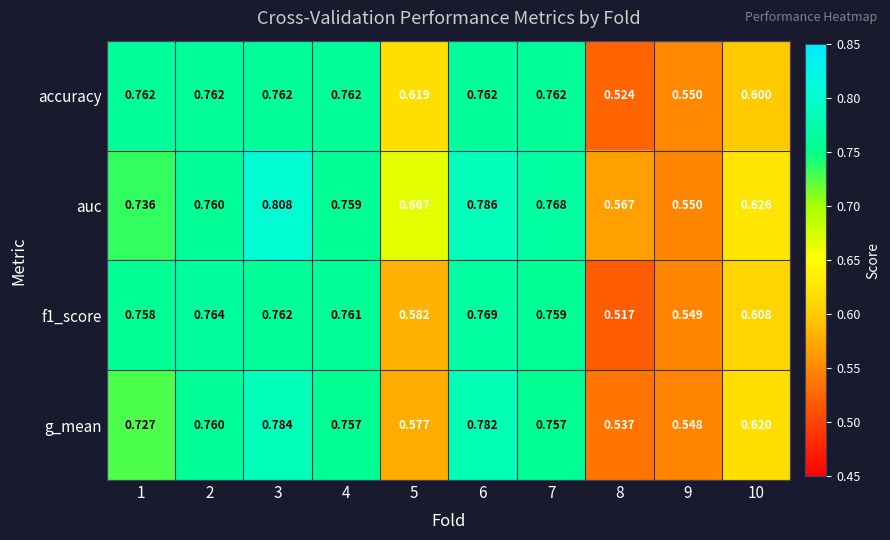

Is the value of f1_score at 4 greater than the value of accuracy at 10?

Yes